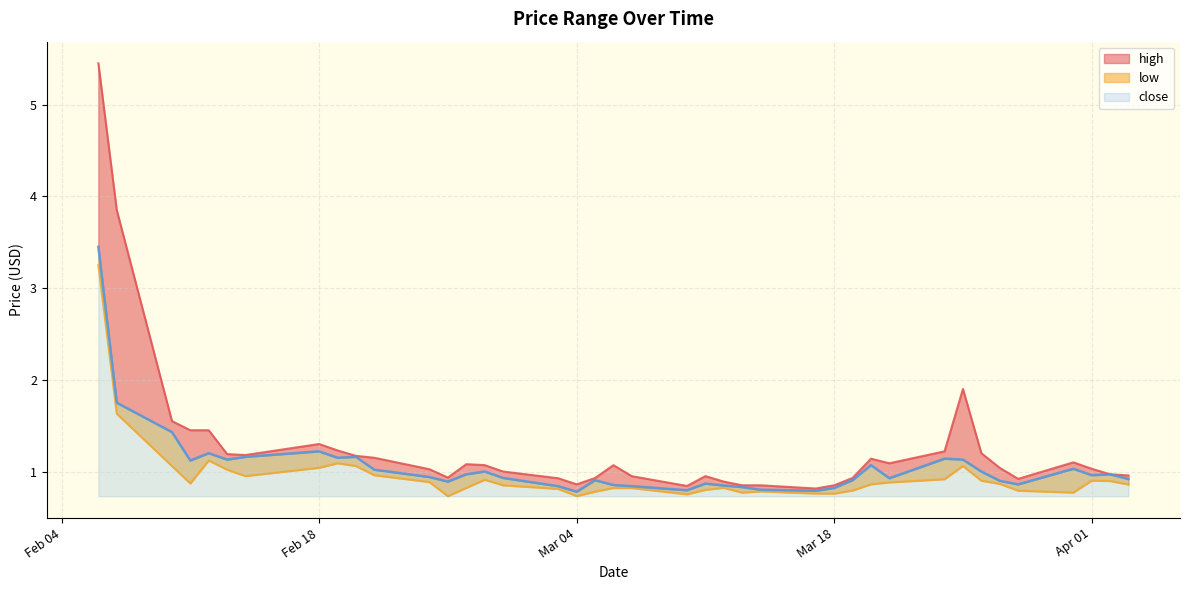

What are all the series names shown in the legend?

high, low, close